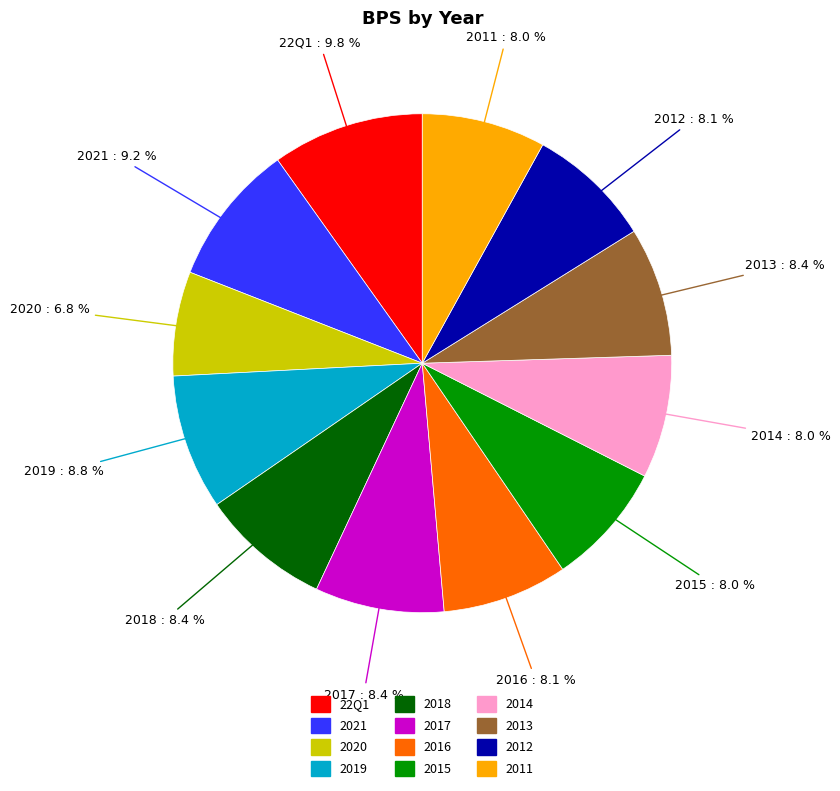

Does any single category account for the majority?

No